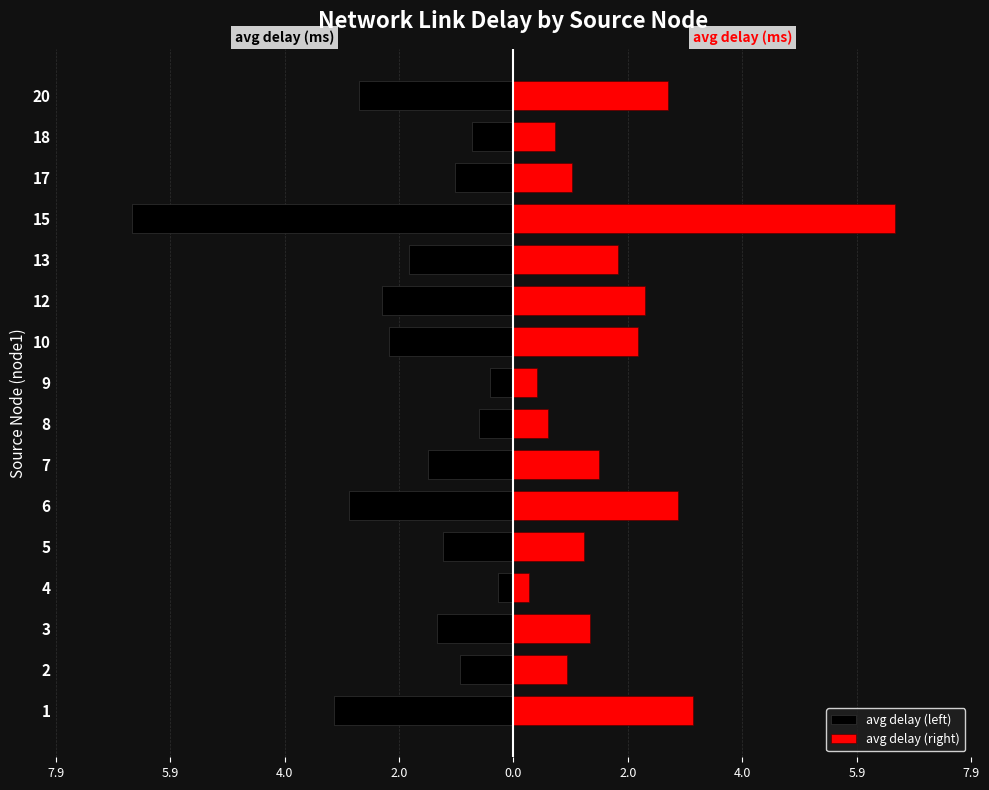

The value of avg delay (right) at 10 is 0.9. True or false?

False